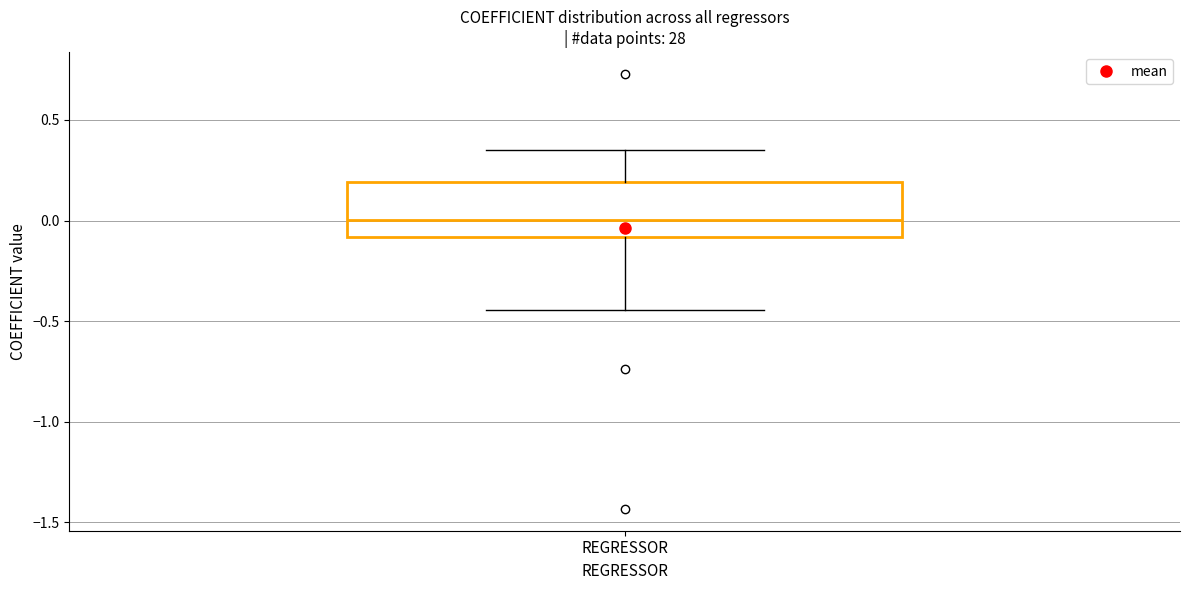

Read this box plot against the y-axis: the position of the median line, the range covered by the box, and the ends of both whiskers. The values are not printed on the chart, so give them approximately, as read against the axis.

median 0.00, box -0.10 to 0.20, whiskers -0.45 to 0.35